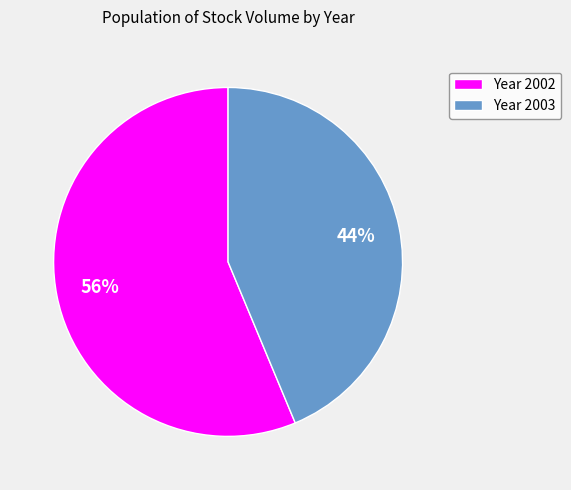

To the nearest percent, what is the average slice percentage?

50%